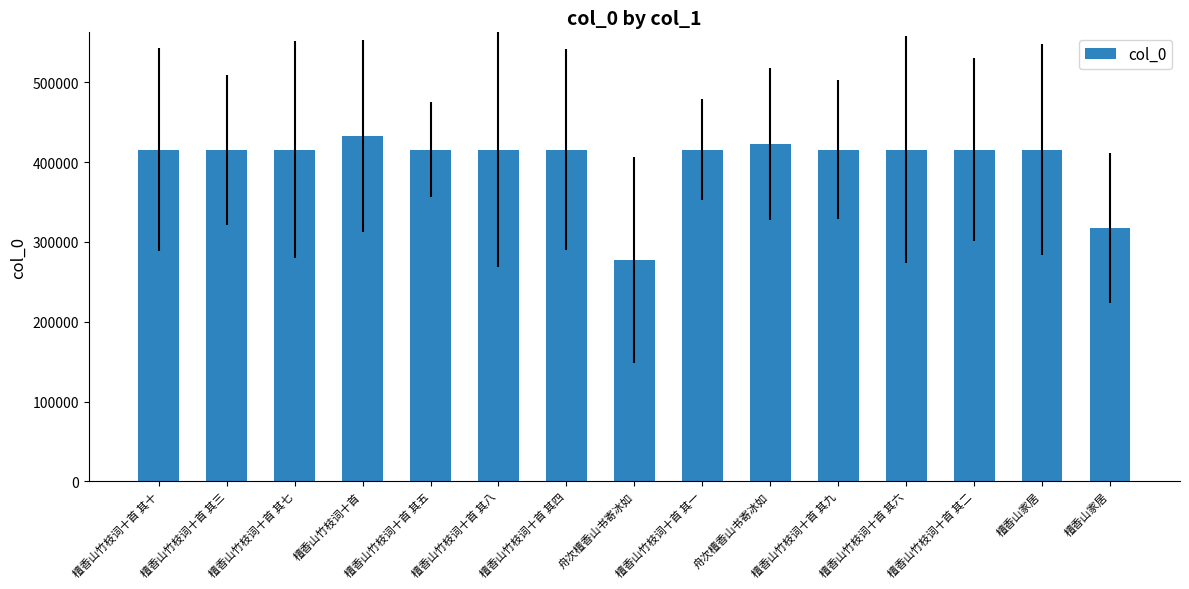

What is the ratio of the value at 檀香山竹枝词十首 其三 to the value at 舟次檀香山书寄冰如?

1.0